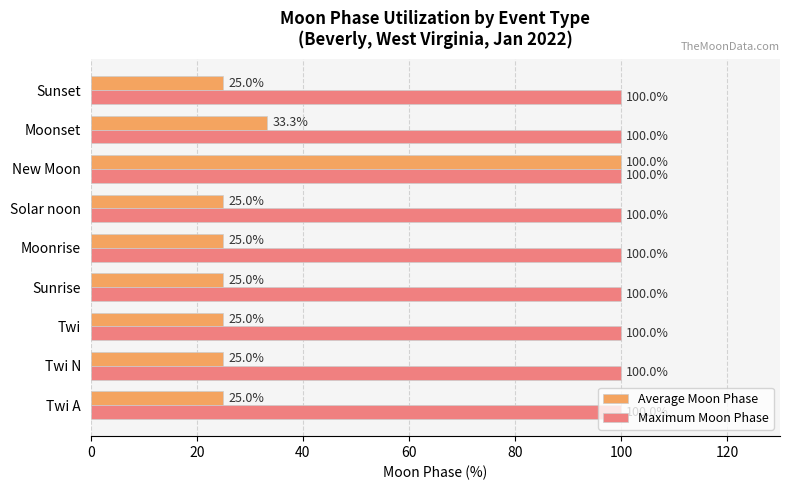

Rank the series by their average value, from lowest to highest.

Average Moon Phase, Maximum Moon Phase